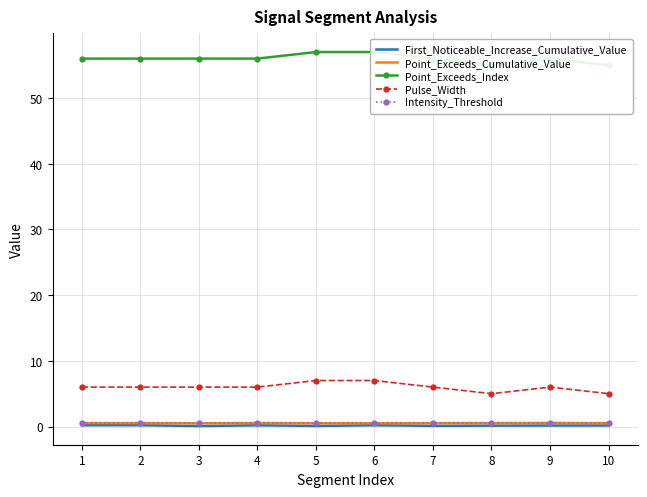

What is the difference between the maximum and minimum values in the First_Noticeable_Increase_Cumulative_Value series?

0.1